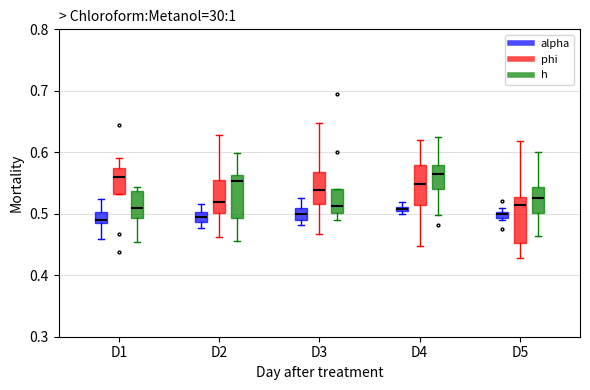

Where is the lower edge of the box for D1 (h) on the y-axis? The values are not printed on the chart, so give them approximately, as read against the axis.

0.49